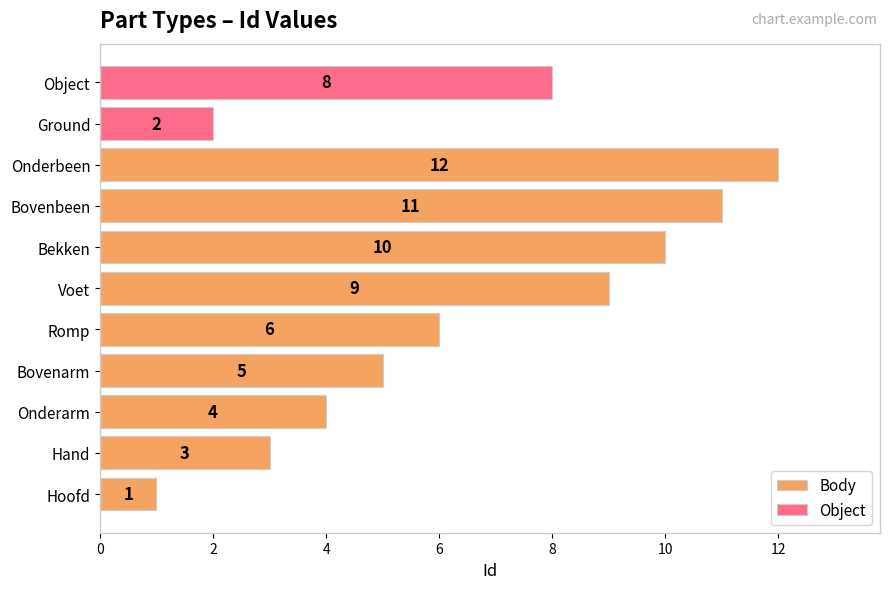

Where is the data nearest to the value 6?

Romp